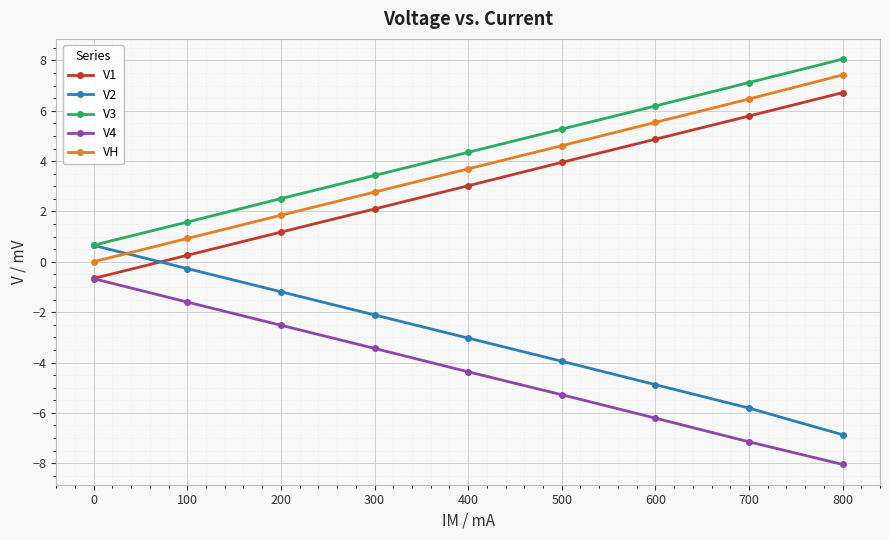

True or false: VH and V4 intersect in this chart.

False